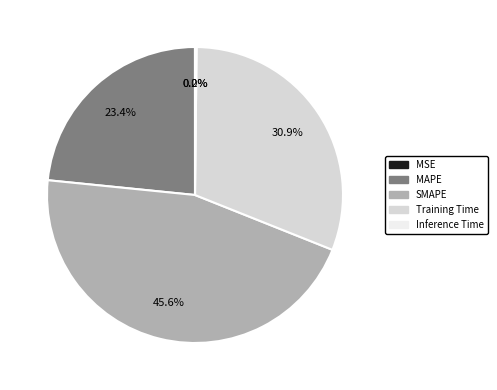

The SMAPE slice represents 34% of the pie. True or false?

False